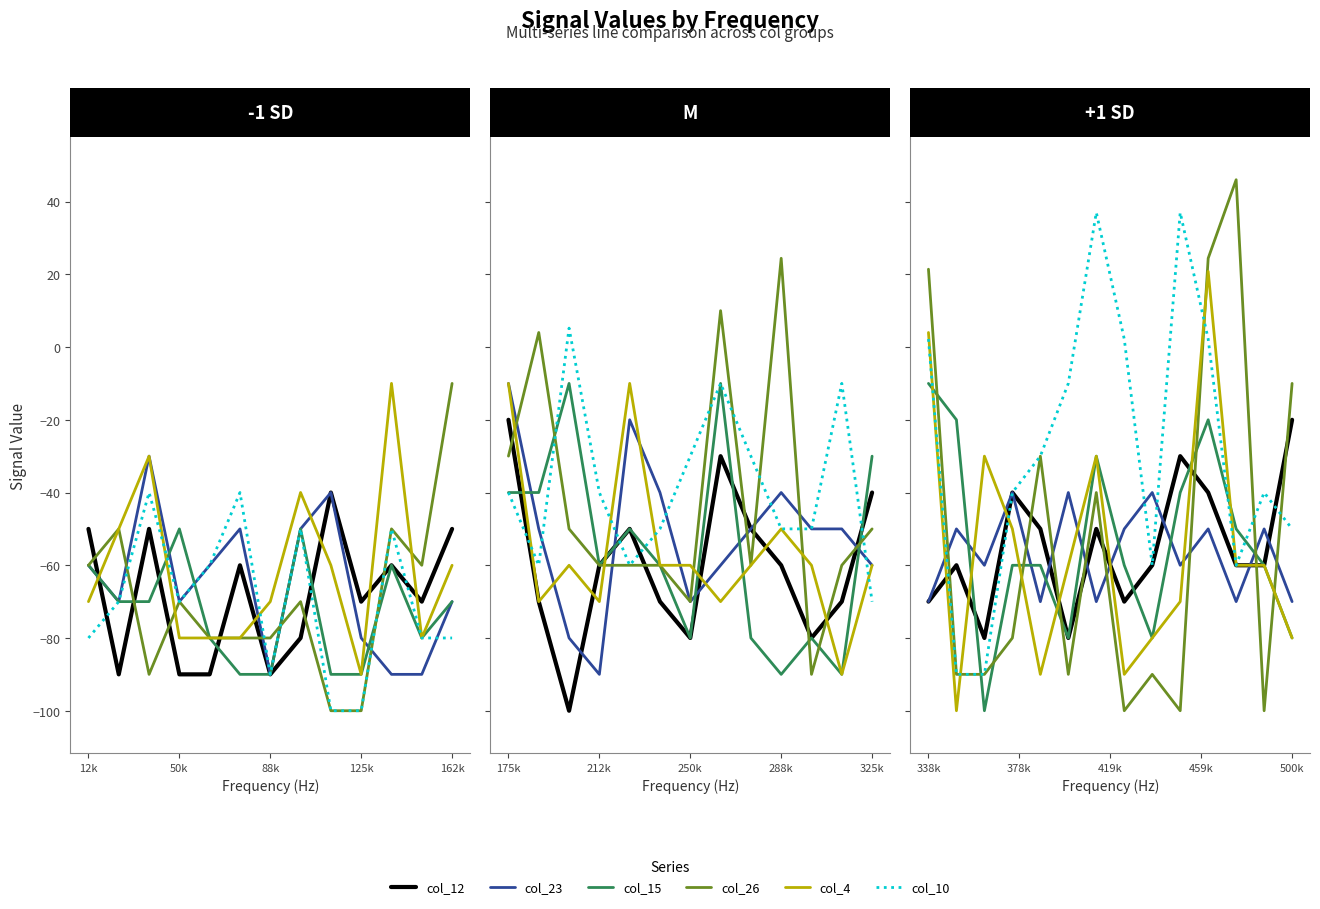

Rank the series by their maximum value, from lowest to highest.

col_23, col_12, col_15, col_4, col_10, col_26